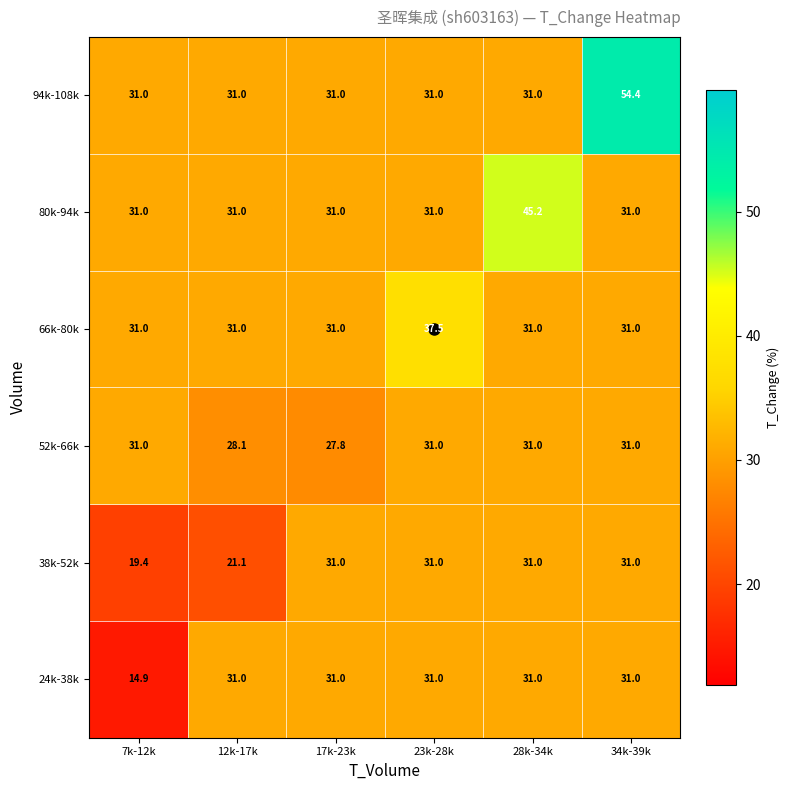

The 66k-80k series shows 31.0 at 7k-12k. True or false?

True